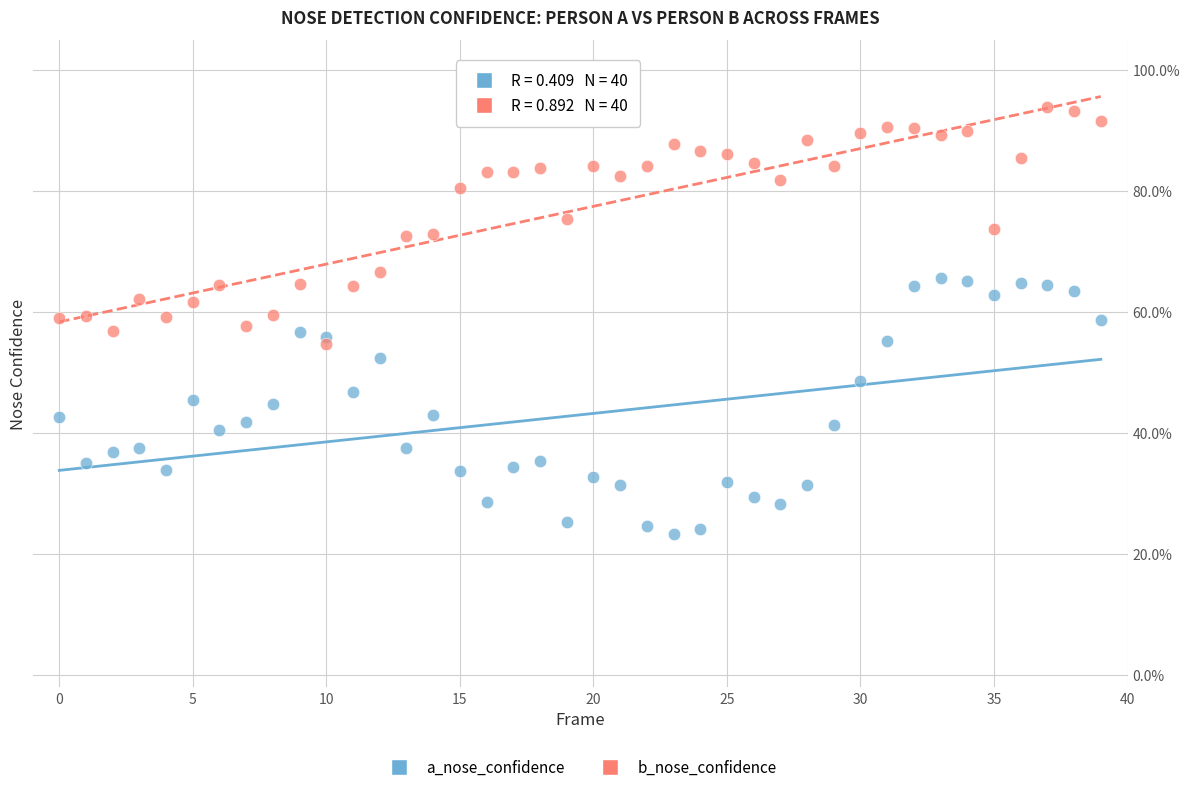

Which series reaches the maximum Y coordinate?

b_nose_confidence